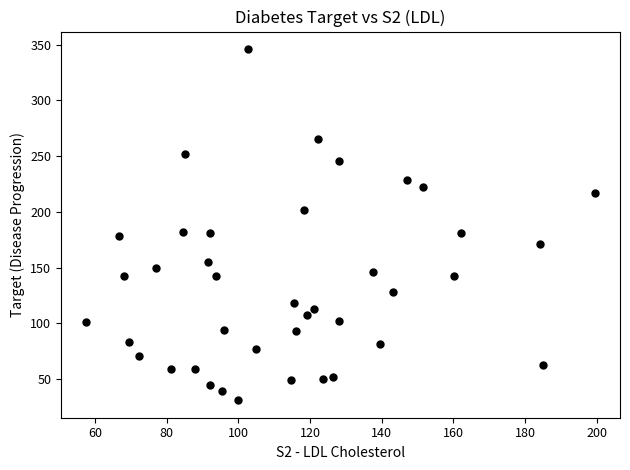

What is the range of Y values (max minus min)?

315